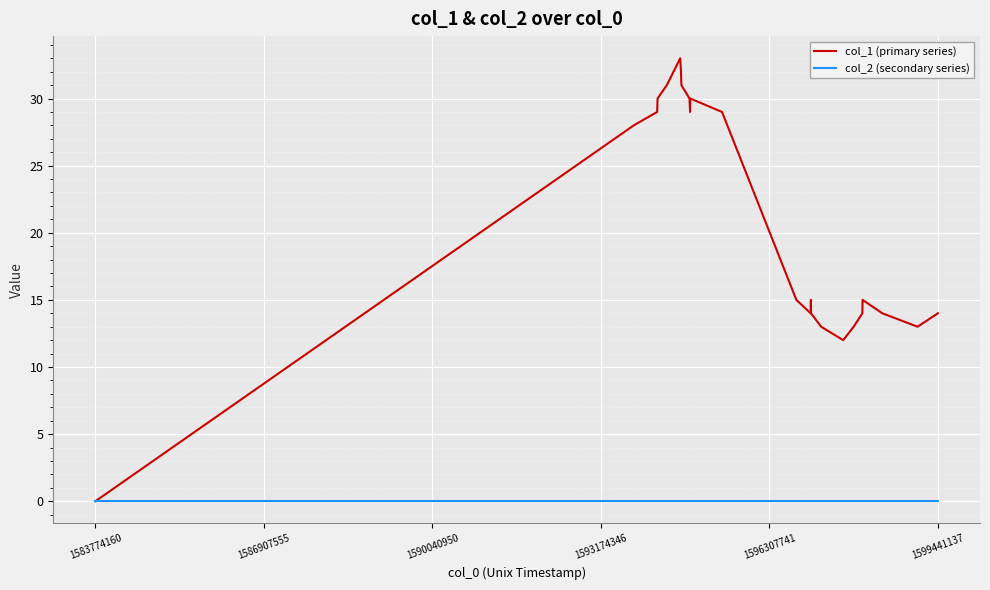

Rank the series by their average value, from lowest to highest.

col_2 (secondary series), col_1 (primary series)